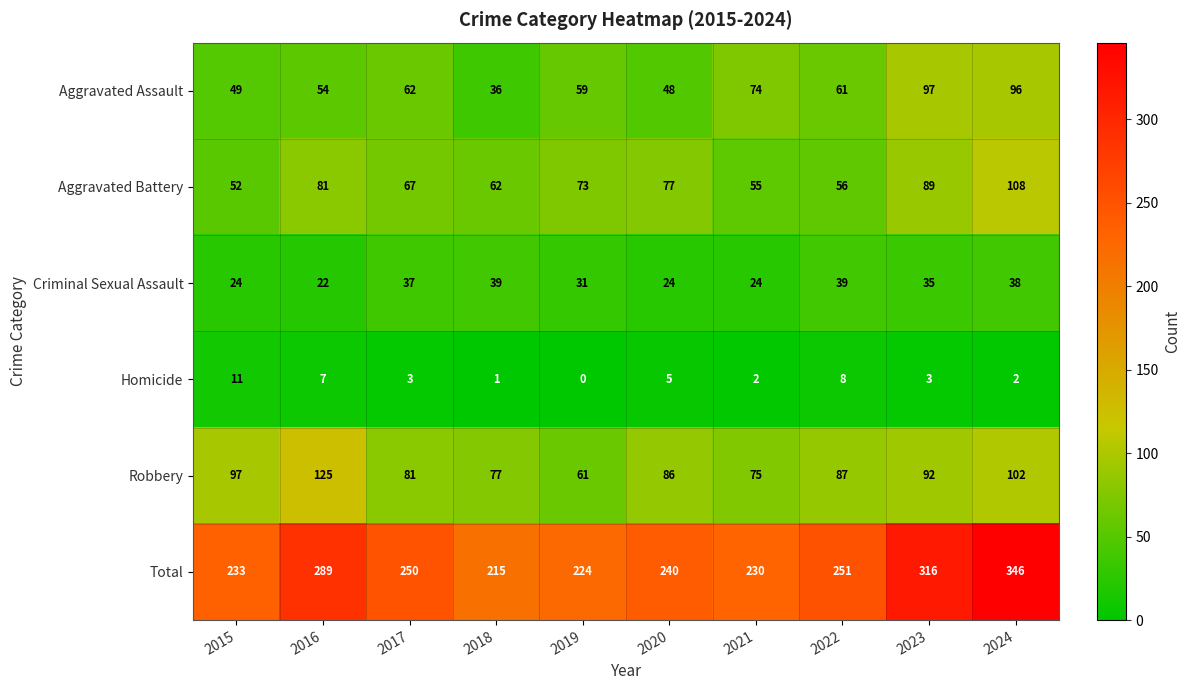

Where is Robbery nearest to the value 93?

2023